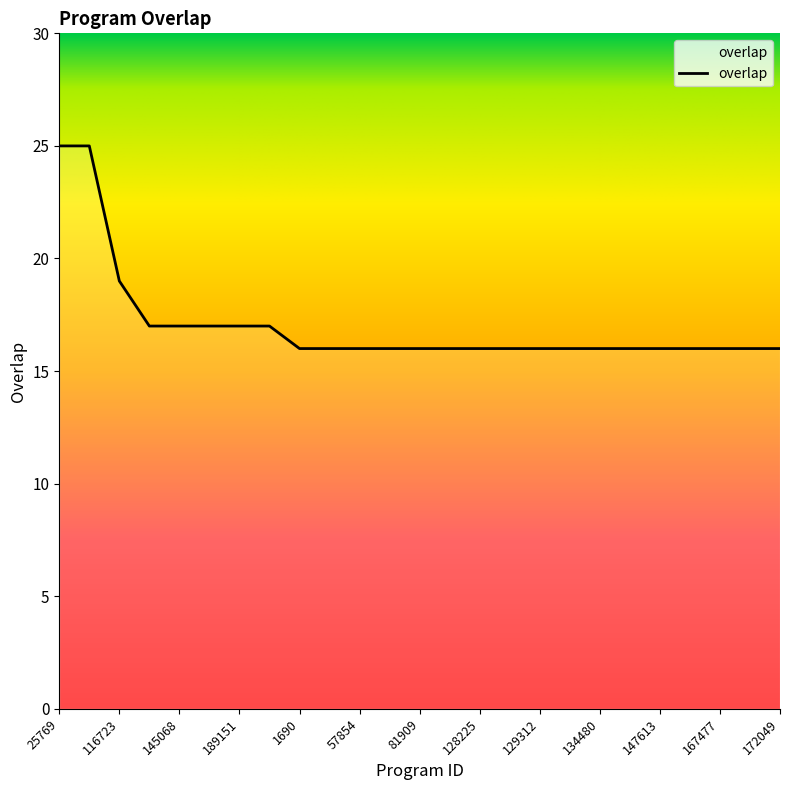

Is this an area chart (filled region under the line)?

No